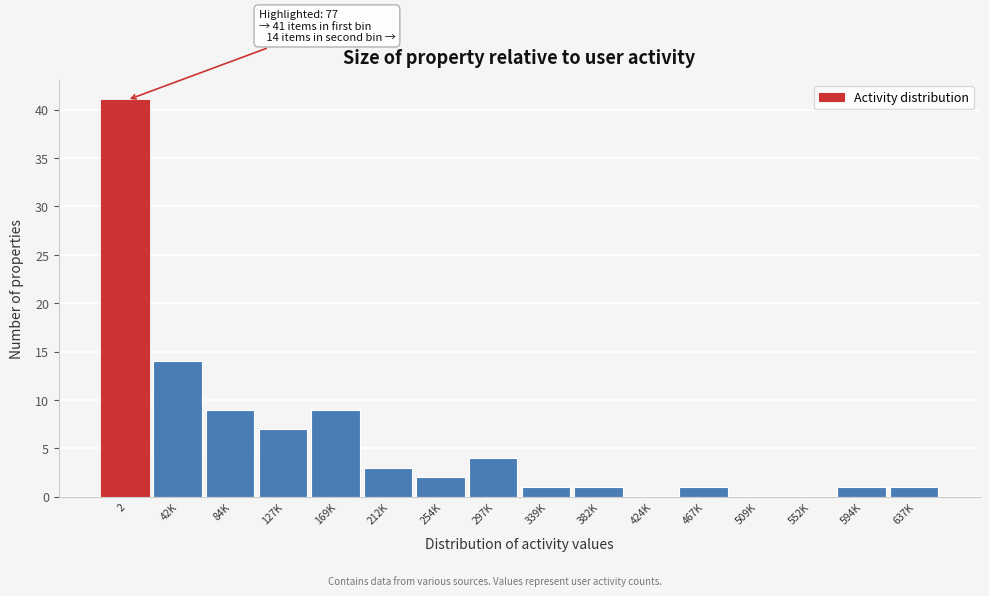

Reading left to right, what are all the values shown in this chart?

2=41	42K=14	84K=9	127K=7	169K=9	212K=3	254K=2	297K=4	339K=1	382K=1	424K=0	467K=1	509K=0	552K=0	594K=1	637K=1